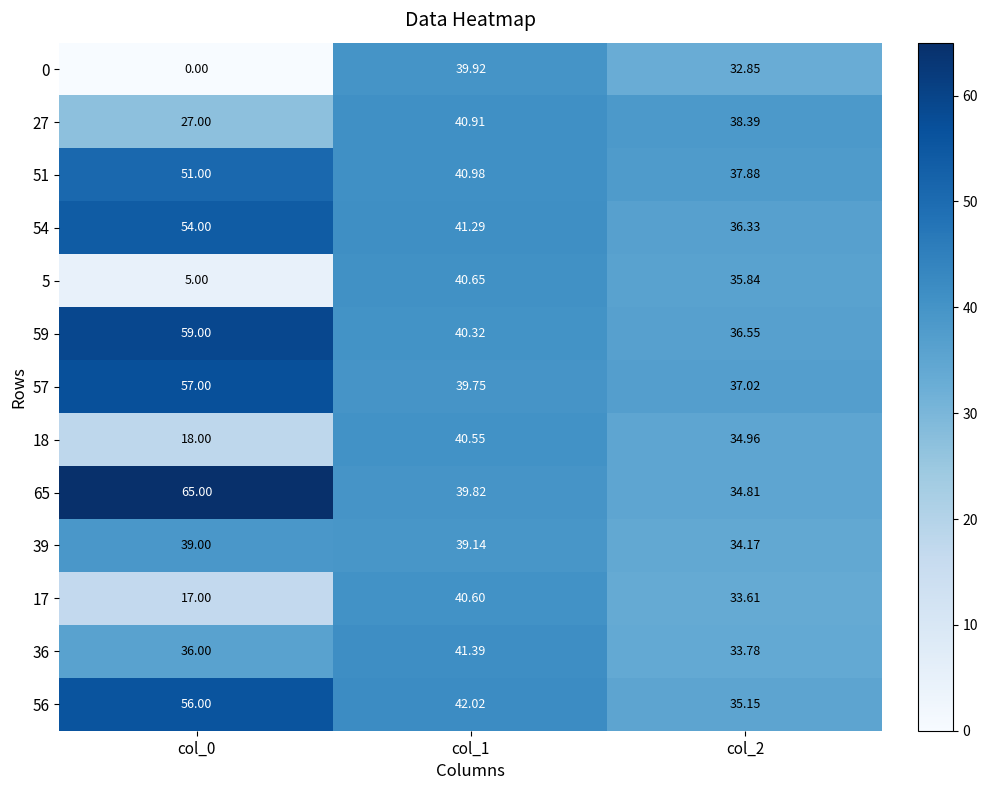

Is the value of 51 at col_0 greater than the value of 39 at col_0?

Yes